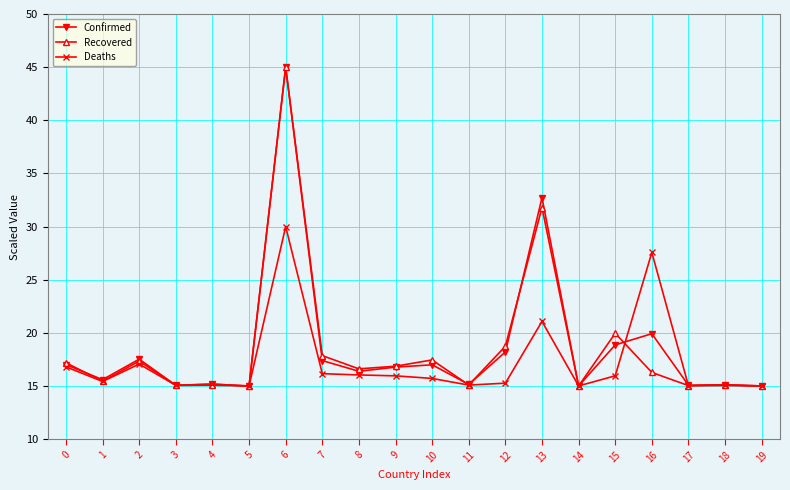

Where is Deaths nearest to the value 22?

13